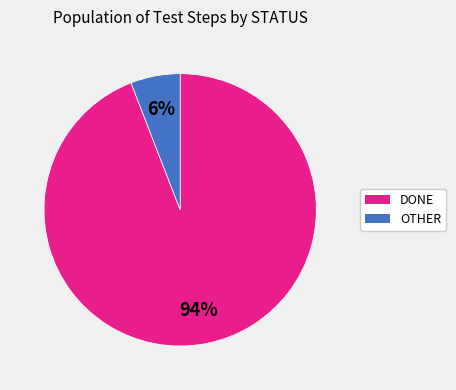

What is the majority slice?

DONE